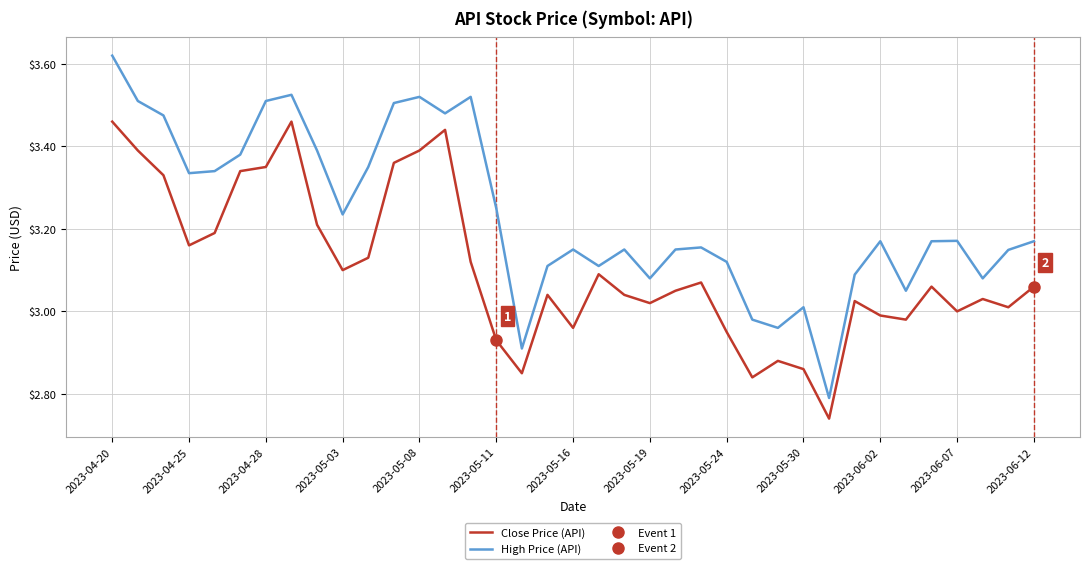

At which label does High Price (API) reach its peak?

2023-04-20